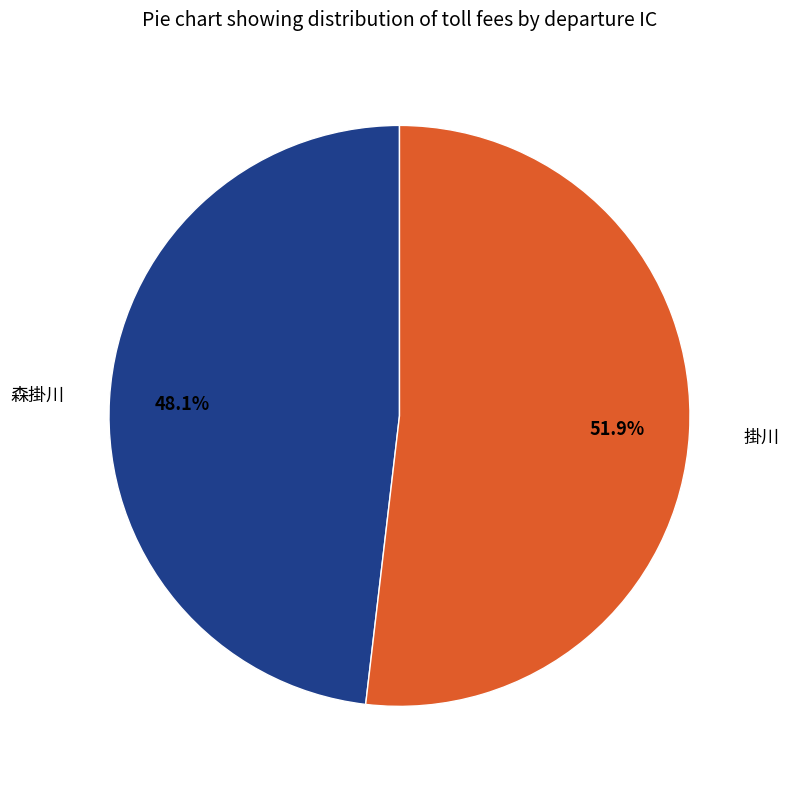

How many slices are in this pie chart?

2